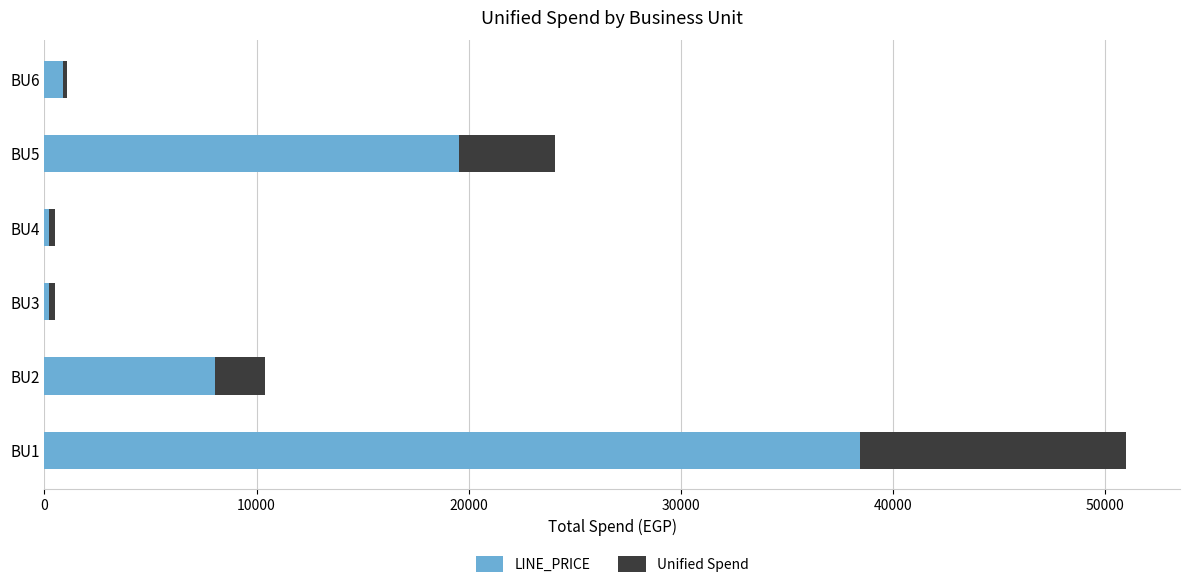

What is the sum of all LINE_PRICE values?

67377.7